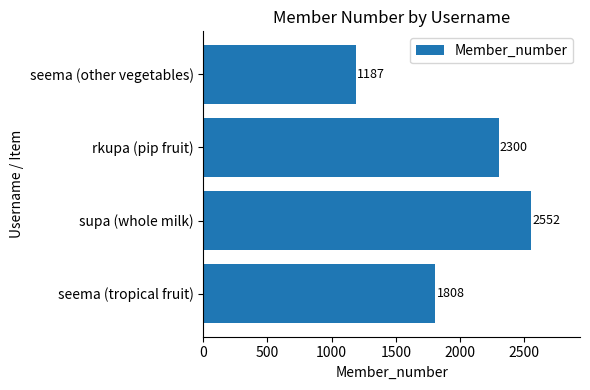

What is the sum of the values at seema (tropical fruit) and supa (whole milk)?

4360